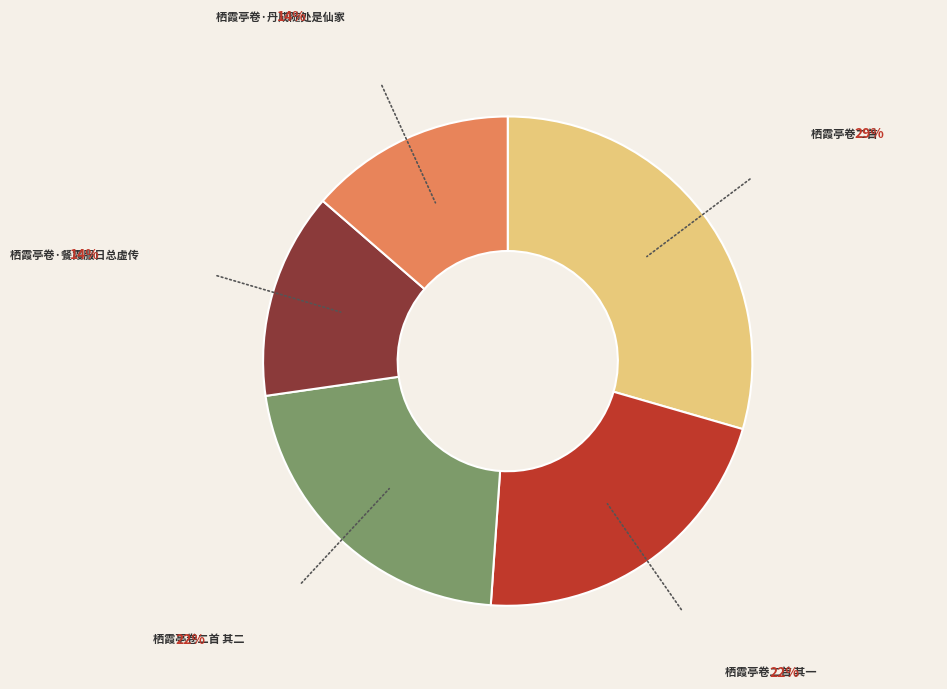

True or false: 栖霞亭卷·丹成随处是仙家 accounts for 27% of the total.

False